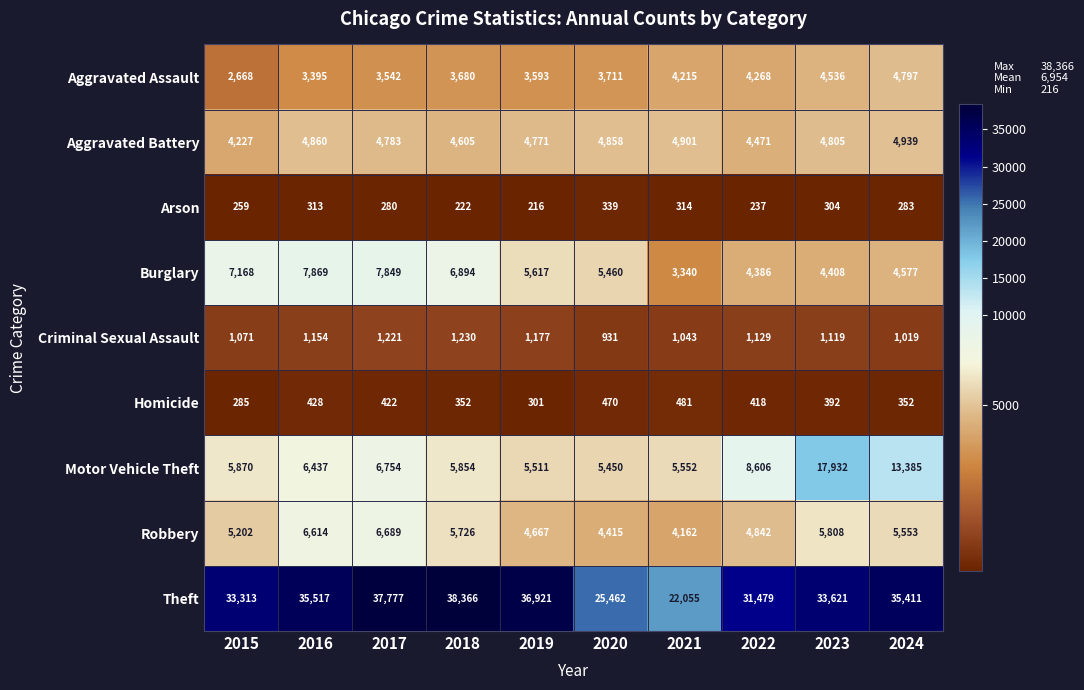

Where is Theft nearest to the value 30210?

2022